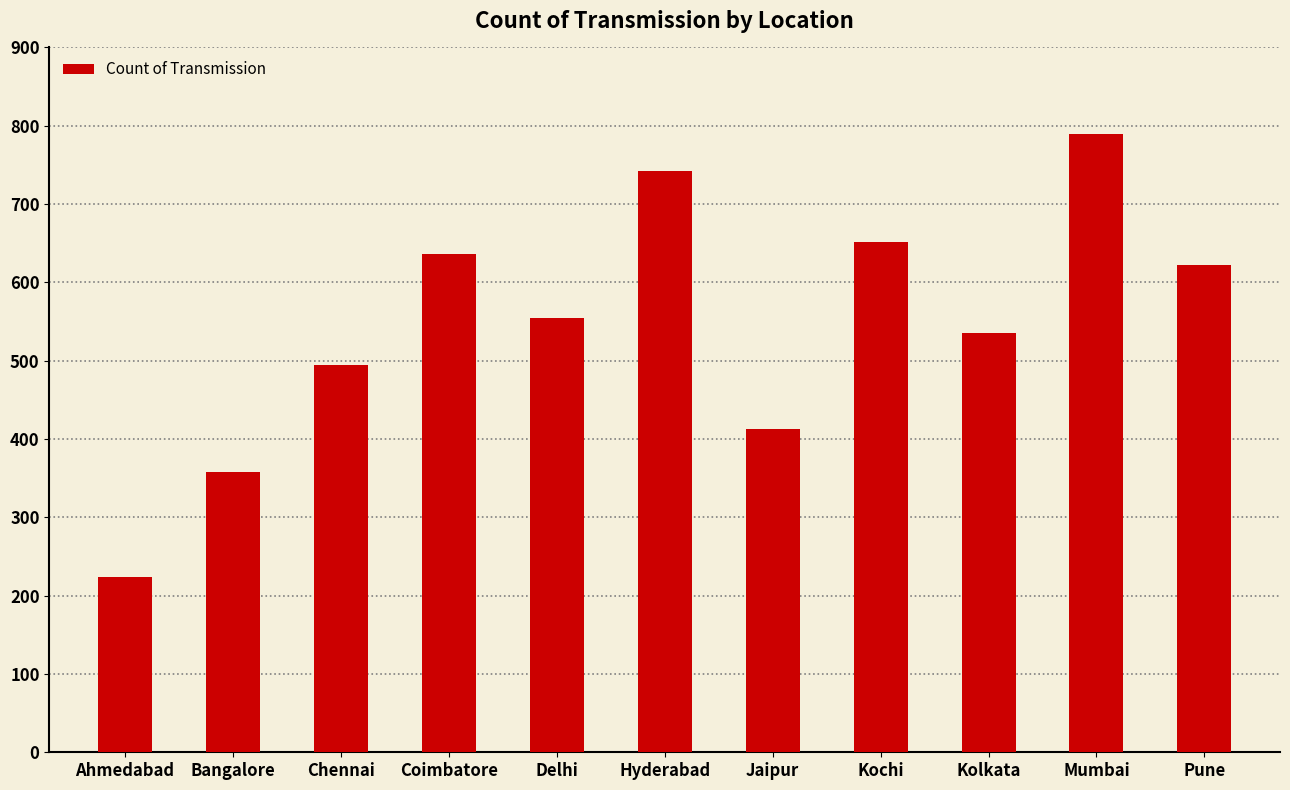

What is the greatest value displayed?

790